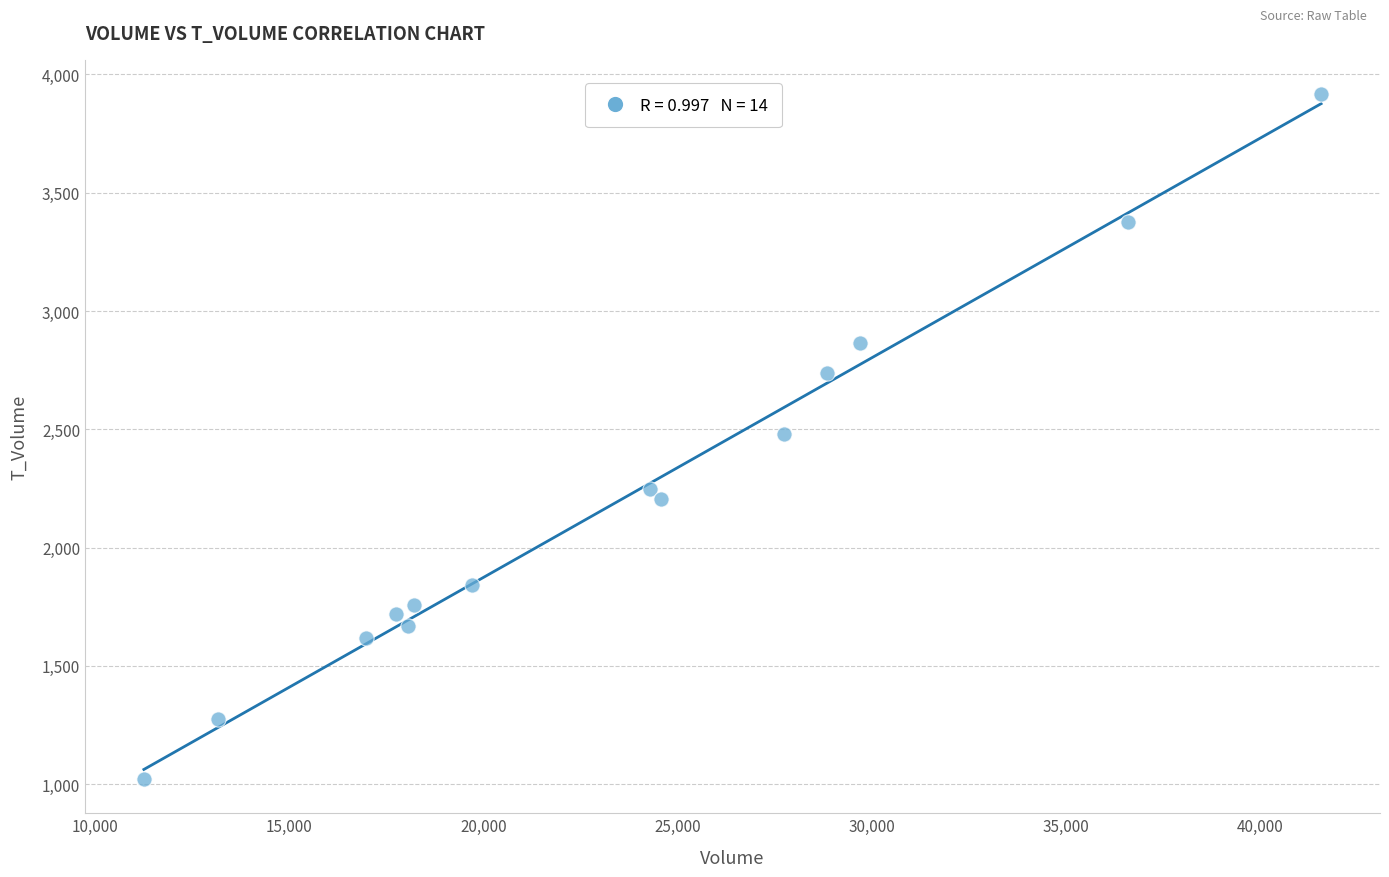

What is the range of X values (max minus min)?

30304